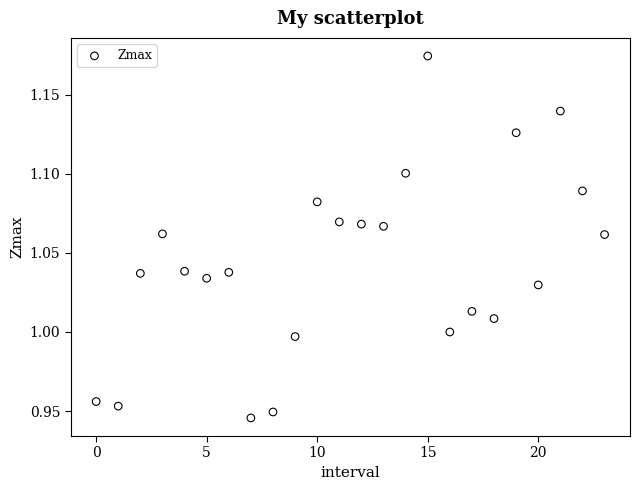

How many points are shown in the scatter plot?

24